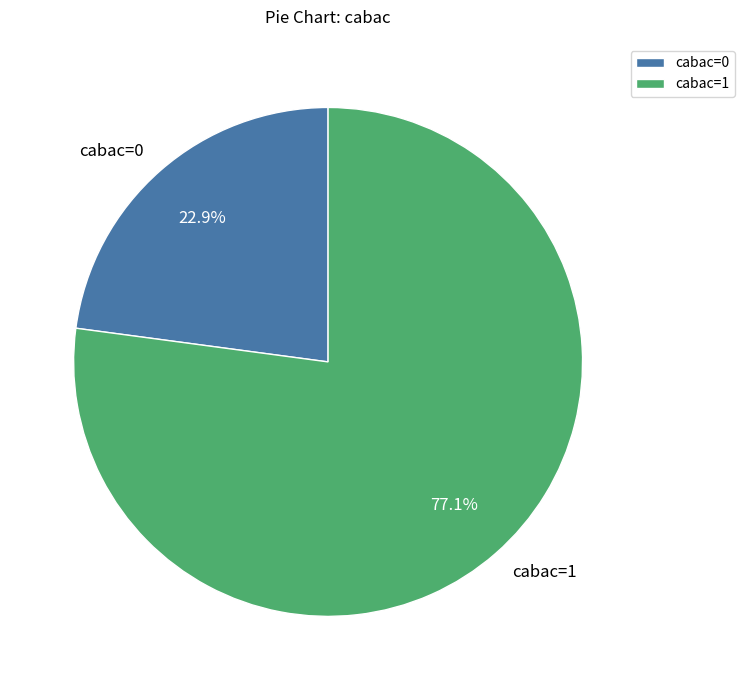

How much of the chart is everything except cabac=0?

77.1%